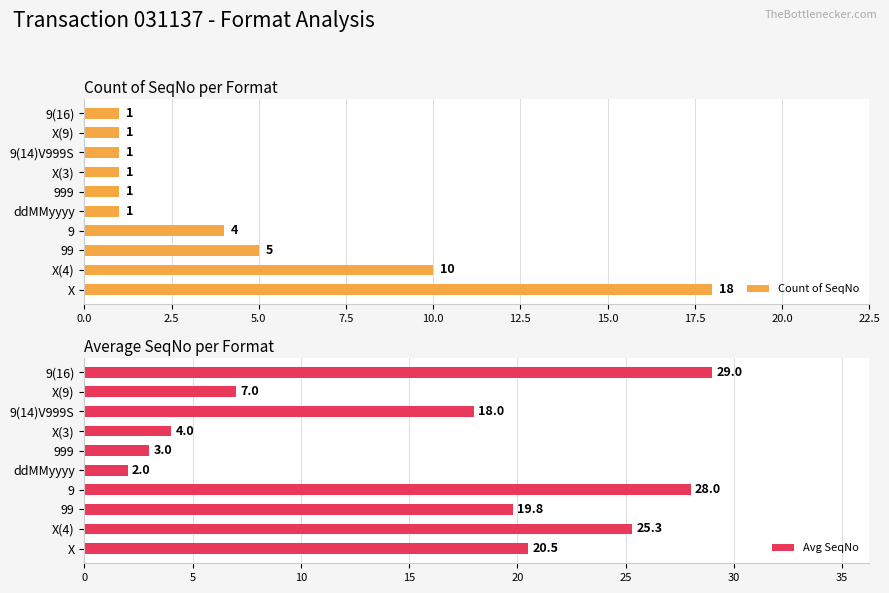

What is the value of the Avg SeqNo bar at the 10th from the left?

29.0